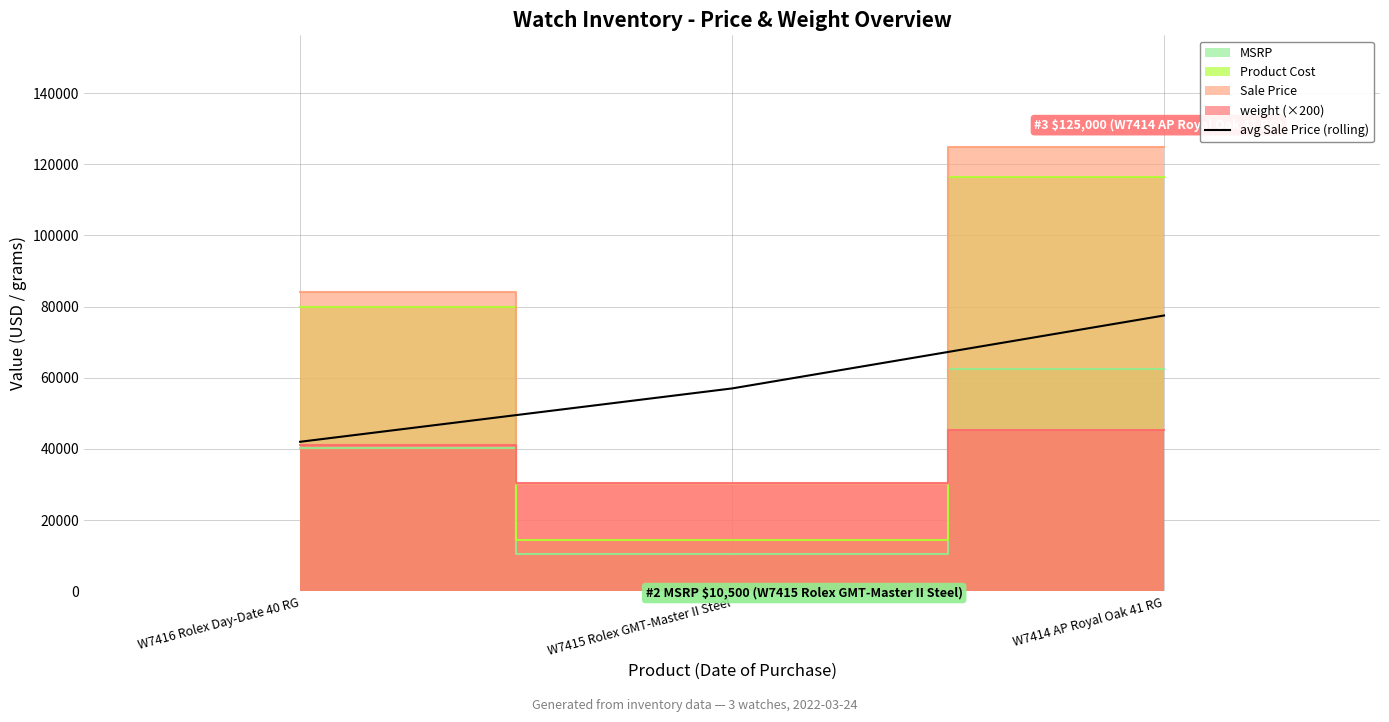

At which label does avg Sale Price (rolling) reach its peak?

W7414 AP Royal Oak 41 RG